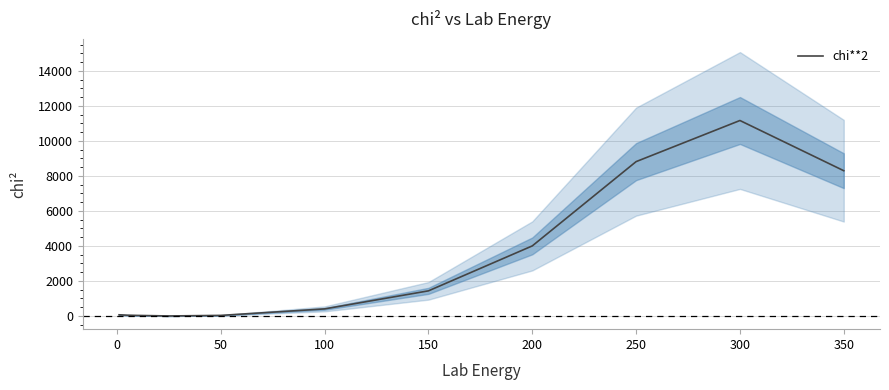

What is the maximum value for chi**2?

11165.0